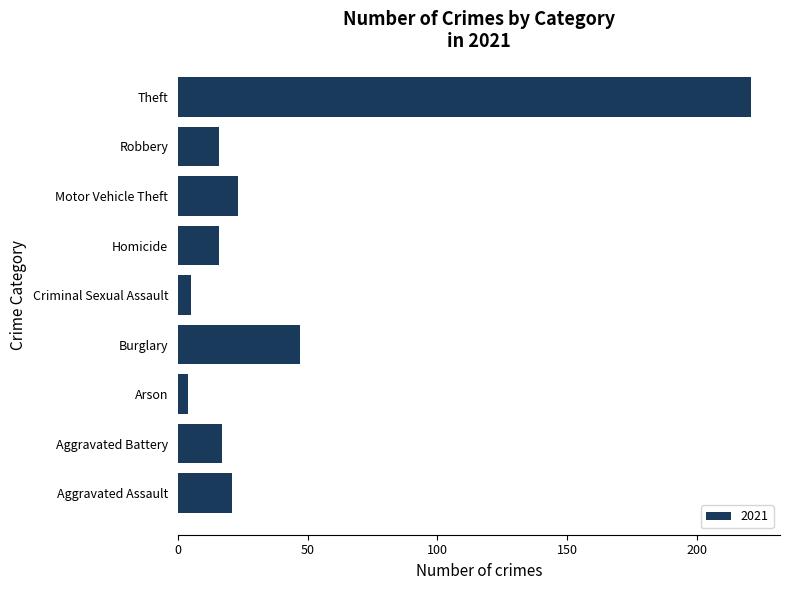

What value does the data have at Aggravated Battery?

17